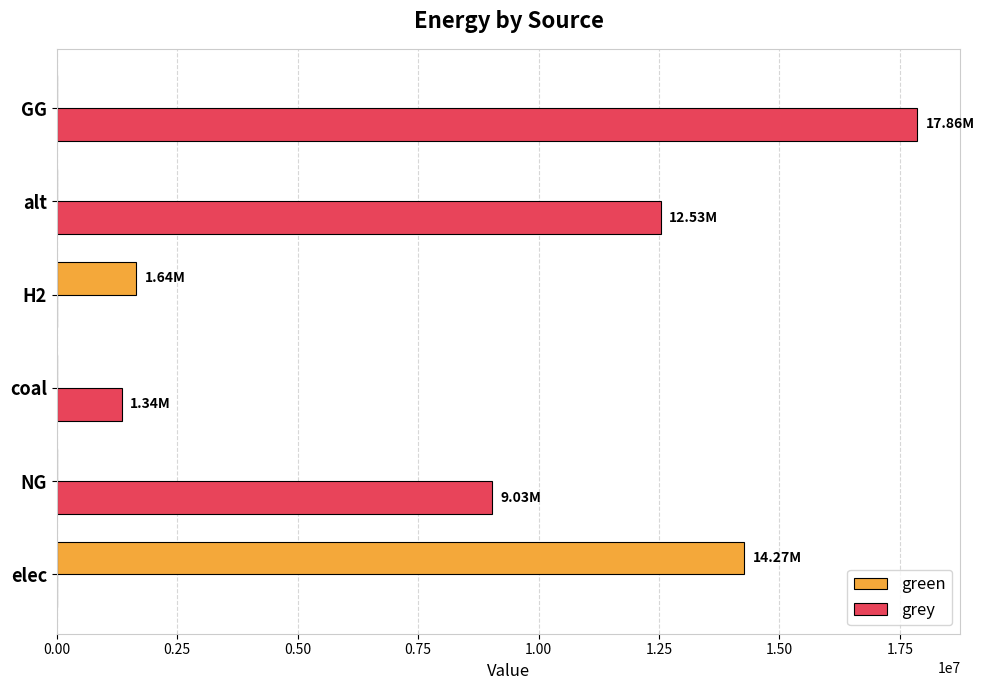

What is the sum of all grey values?

40768789.6